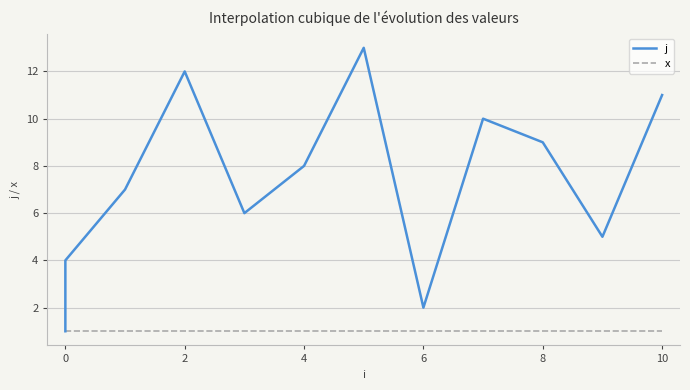

Reading left to right, what are all the values shown in this chart?

j: 1	3	4	7	12	6	8	13	2	10	9	5	11
x: 1	1	1	1	1	1	1	1	1	1	1	1	1